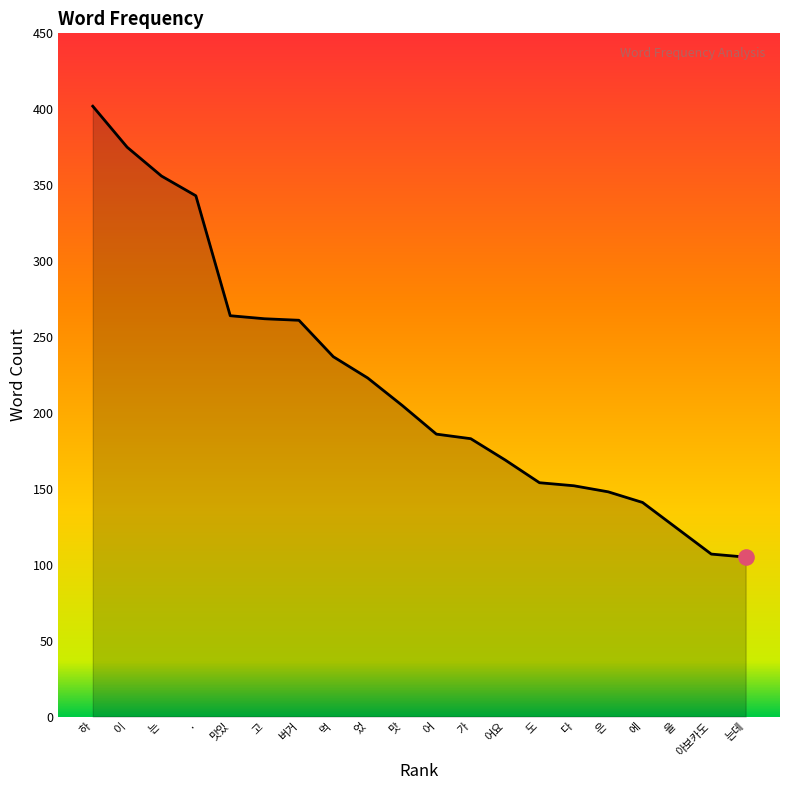

Approximately how many times larger is the value at 이 compared to 은?

2.5